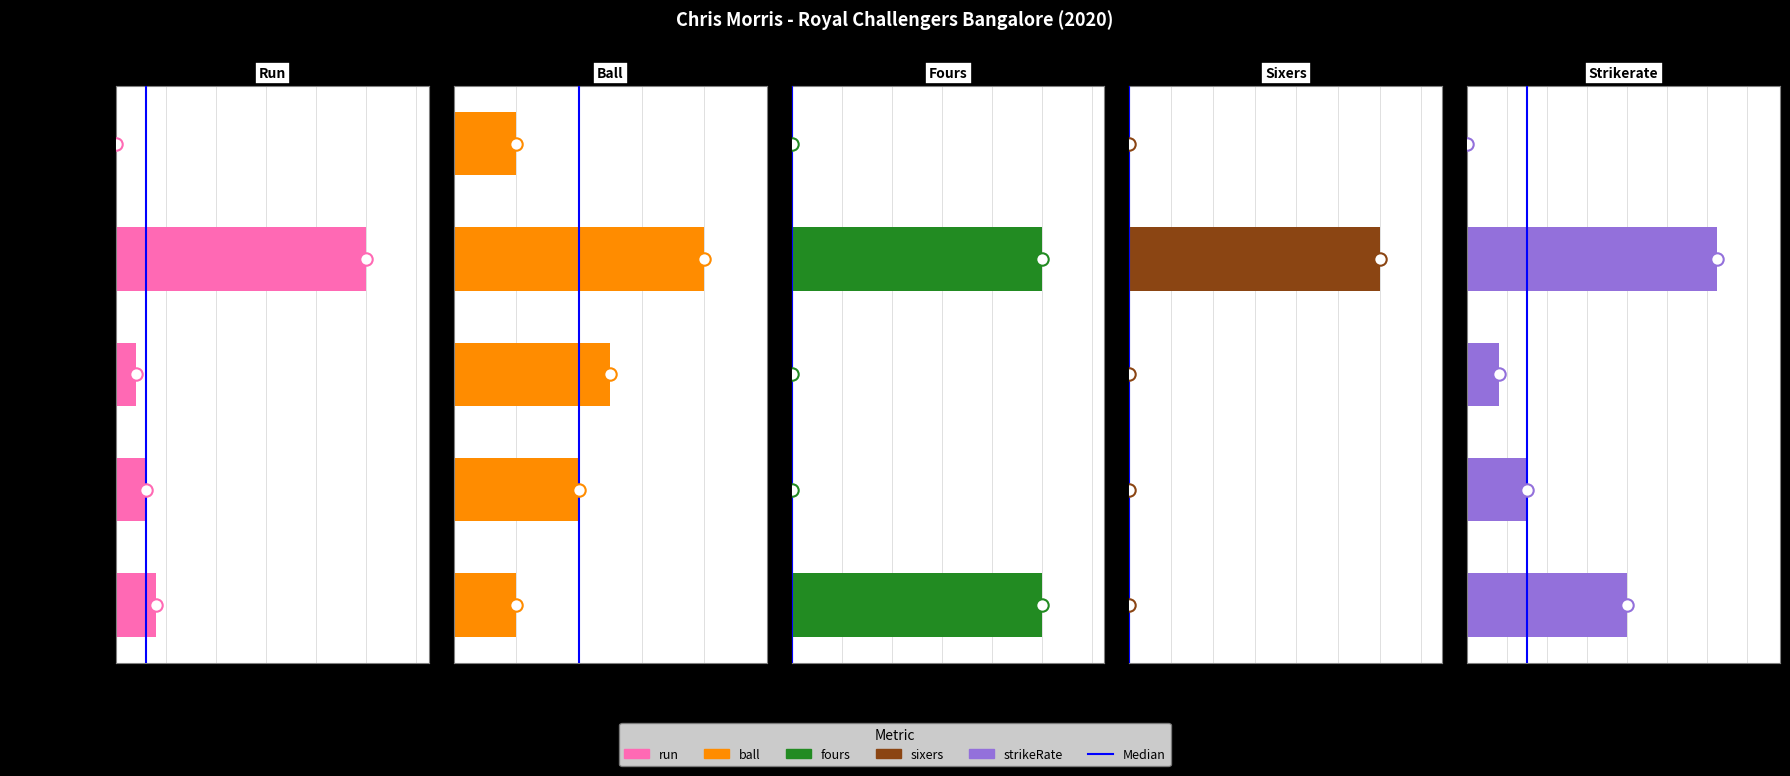

Which series has the largest total across all categories?

strikeRate